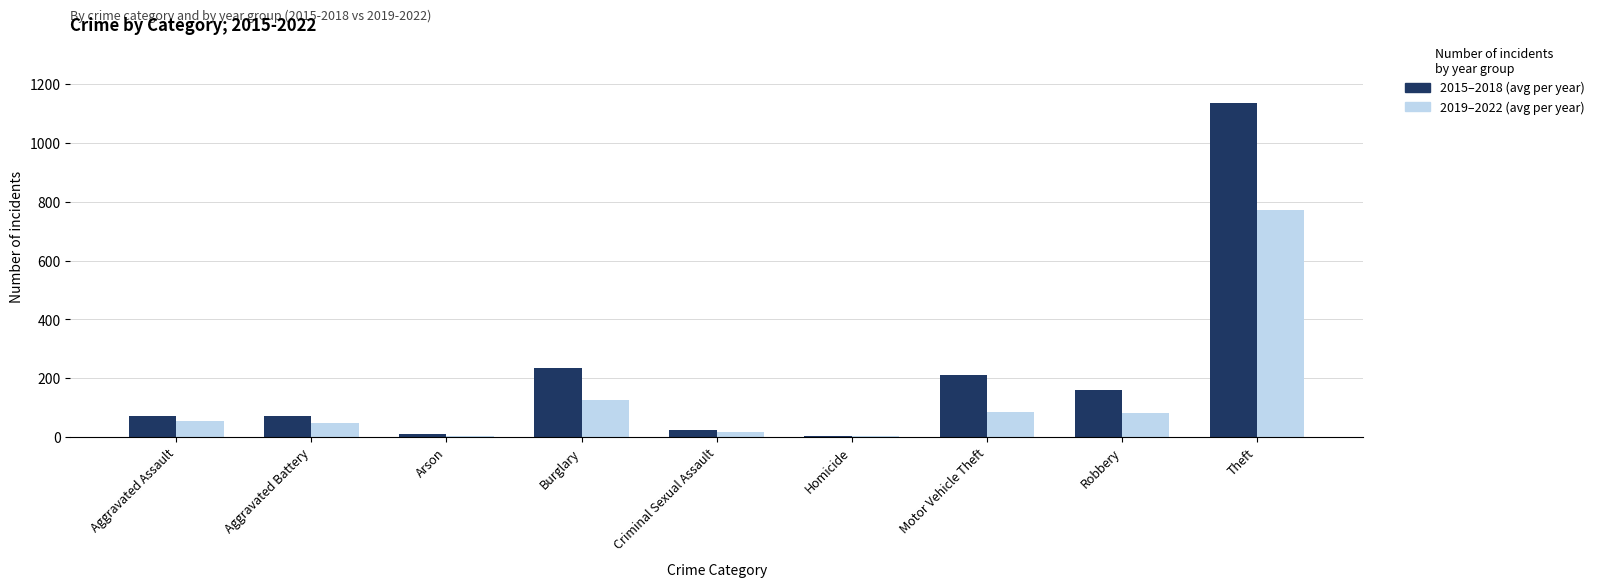

What is the total value across all series at Motor Vehicle Theft?

296.5